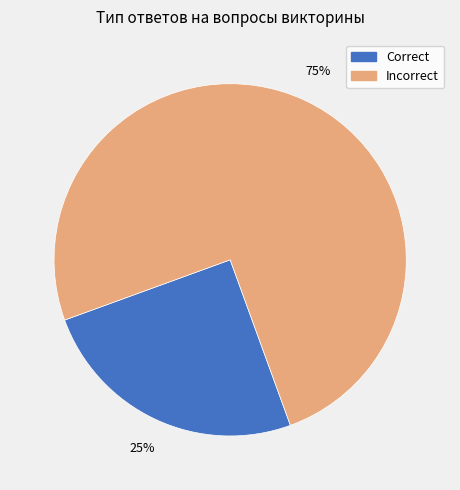

To the nearest percent, what is the average slice percentage?

50%